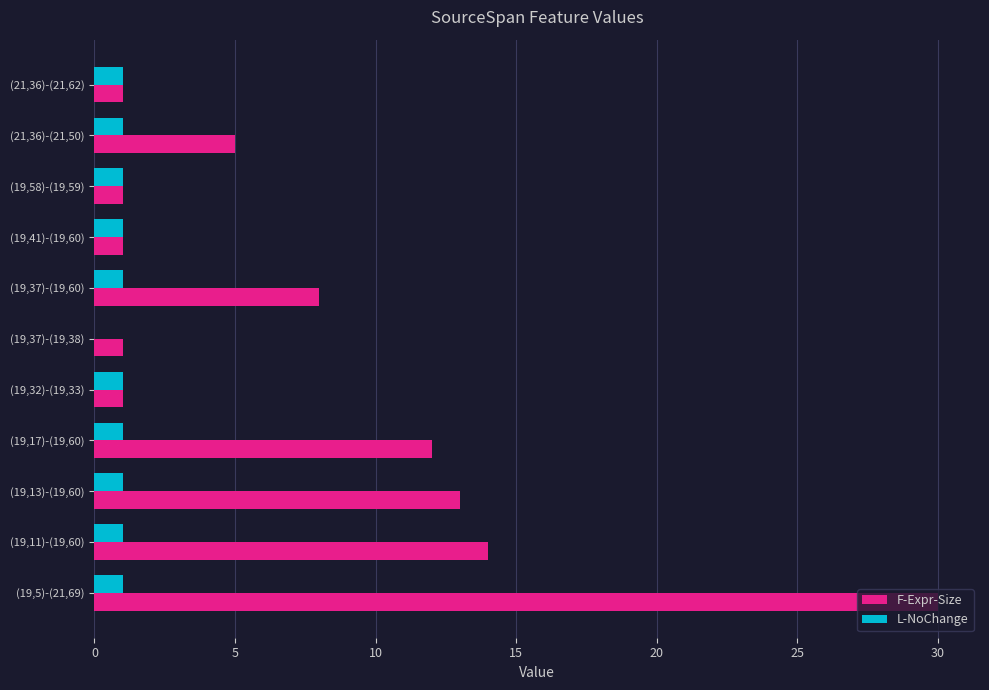

At which category is the sum across all series the highest?

(19,5)-(21,69)